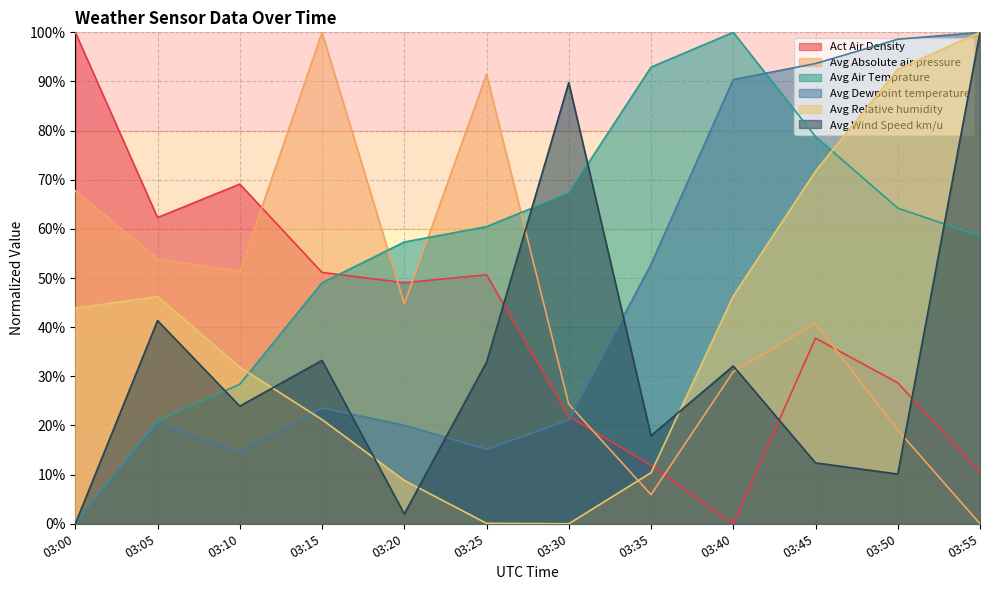

Reading left to right, list all the values displayed in this chart.

Act Air Density: 03:00=100.0	03:05=62.3	03:10=69.1	03:15=51.1	03:20=49.1	03:25=50.7	03:30=21.8	03:35=11.9	03:40=0.0	03:45=37.8	03:50=28.7	03:55=10.5
Avg Absolute air pressure: 03:00=67.8	03:05=53.9	03:10=51.3	03:15=100.0	03:20=44.7	03:25=91.4	03:30=24.3	03:35=5.9	03:40=30.9	03:45=40.8	03:50=19.1	03:55=0.0
Avg Air Temprature: 03:00=0.0	03:05=21.0	03:10=28.4	03:15=49.0	03:20=57.3	03:25=60.5	03:30=67.3	03:35=92.9	03:40=100.0	03:45=78.8	03:50=64.2	03:55=58.5
Avg Dewpoint temperature: 03:00=0.0	03:05=20.6	03:10=14.6	03:15=23.6	03:20=20.1	03:25=15.2	03:30=21.1	03:35=52.8	03:40=90.4	03:45=93.6	03:50=98.6	03:55=100.0
Avg Relative humidity: 03:00=43.9	03:05=46.2	03:10=31.9	03:15=21.2	03:20=8.8	03:25=0.1	03:30=0.0	03:35=10.4	03:40=46.3	03:45=71.7	03:50=92.5	03:55=100.0
Avg Wind Speed km/u: 03:00=0.0	03:05=41.3	03:10=23.9	03:15=33.2	03:20=2.0	03:25=32.9	03:30=89.8	03:35=17.9	03:40=32.1	03:45=12.4	03:50=10.1	03:55=100.0